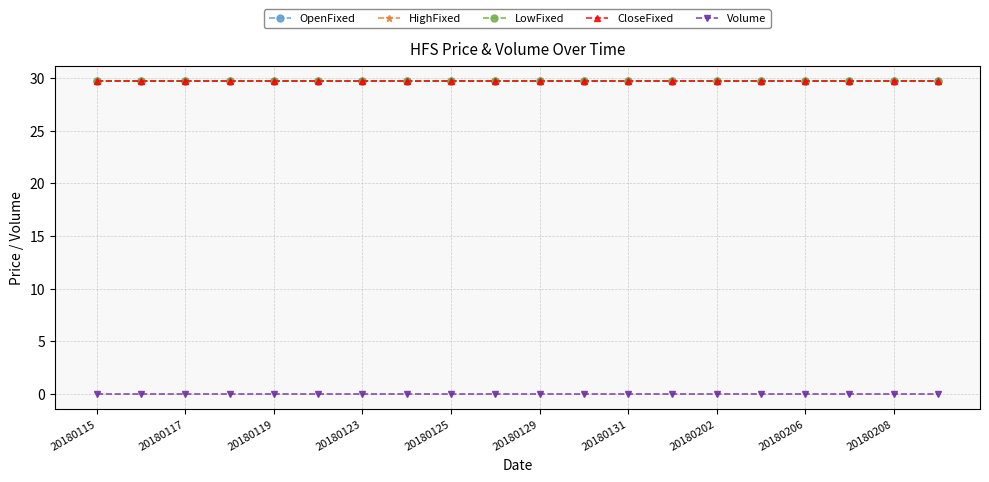

Does the chart have visible grid lines?

Yes